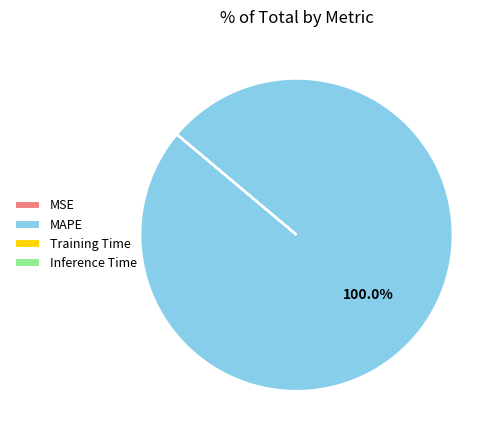

What is the largest slice in the pie chart?

MAPE